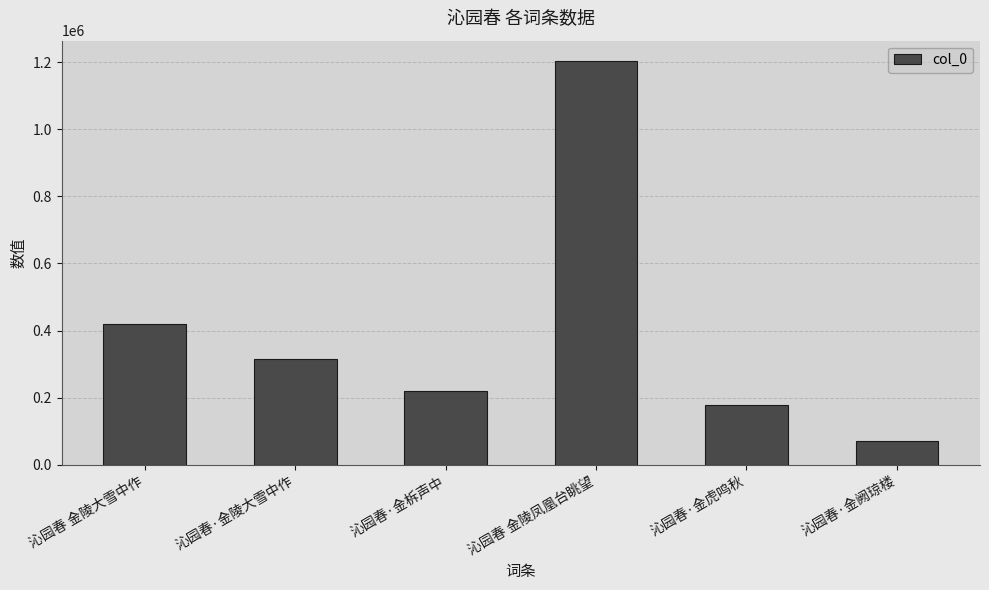

What is the difference between the maximum and minimum values?

1133374